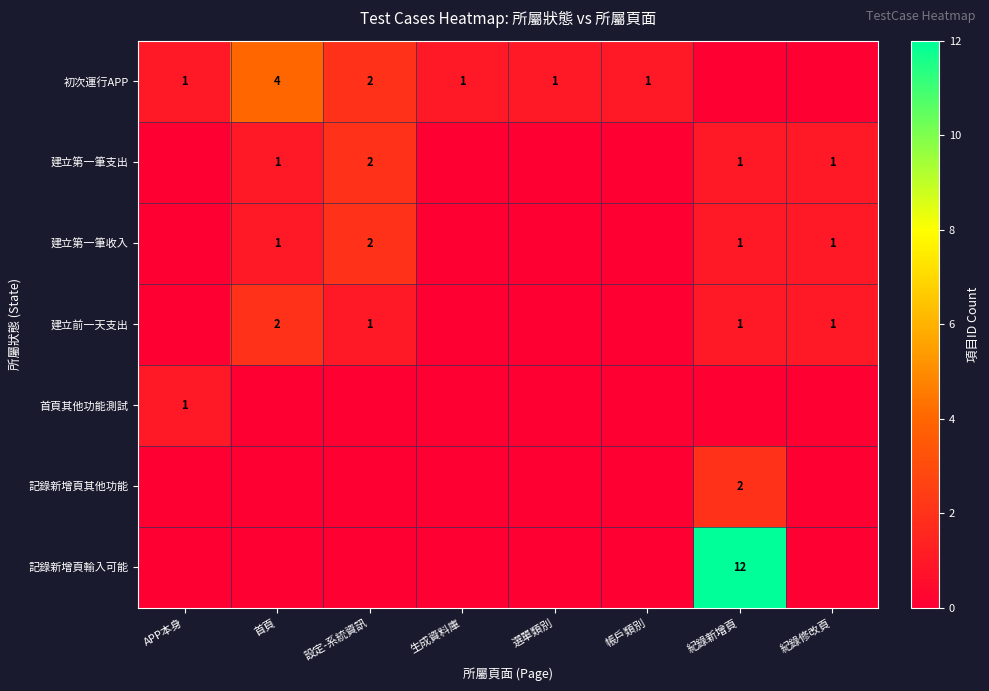

True or false: 建立第一筆收入 has a value of 1 at 設定-系統資訊.

False